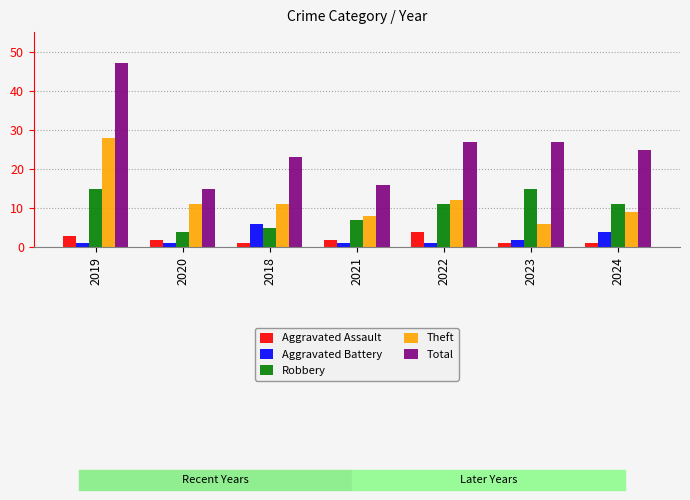

How many bars are there in total?

35